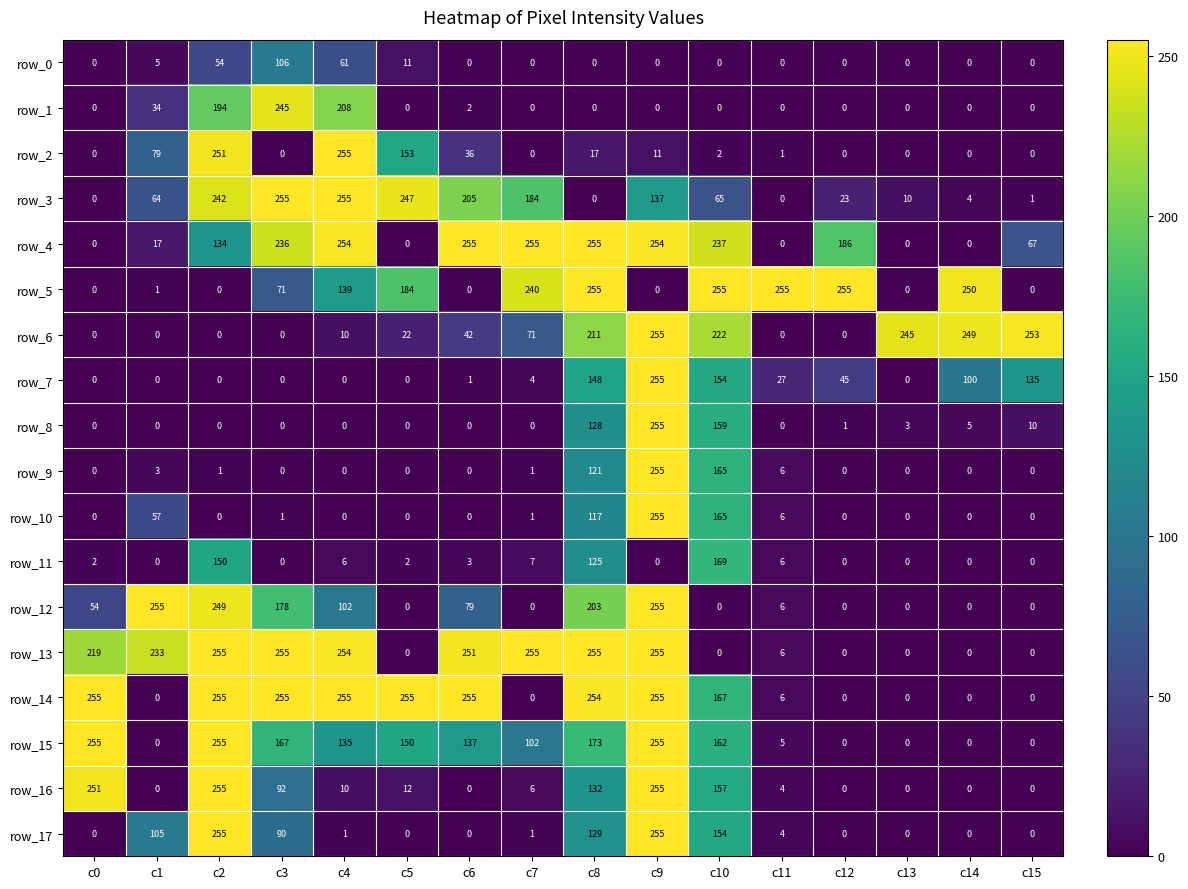

What is the spread (max minus min) of values at c14?

250